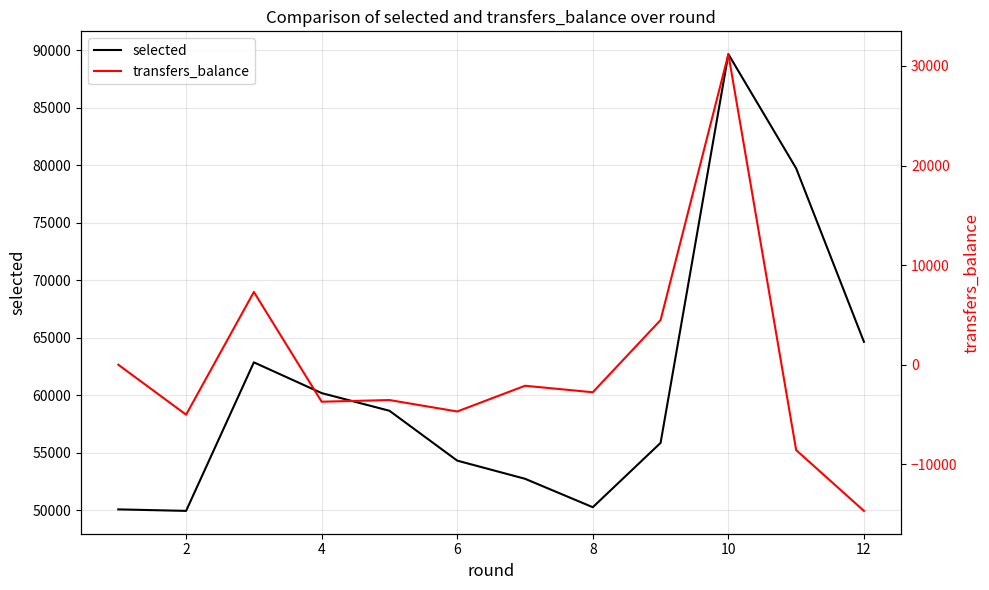

What is the minimum value for selected?

49924